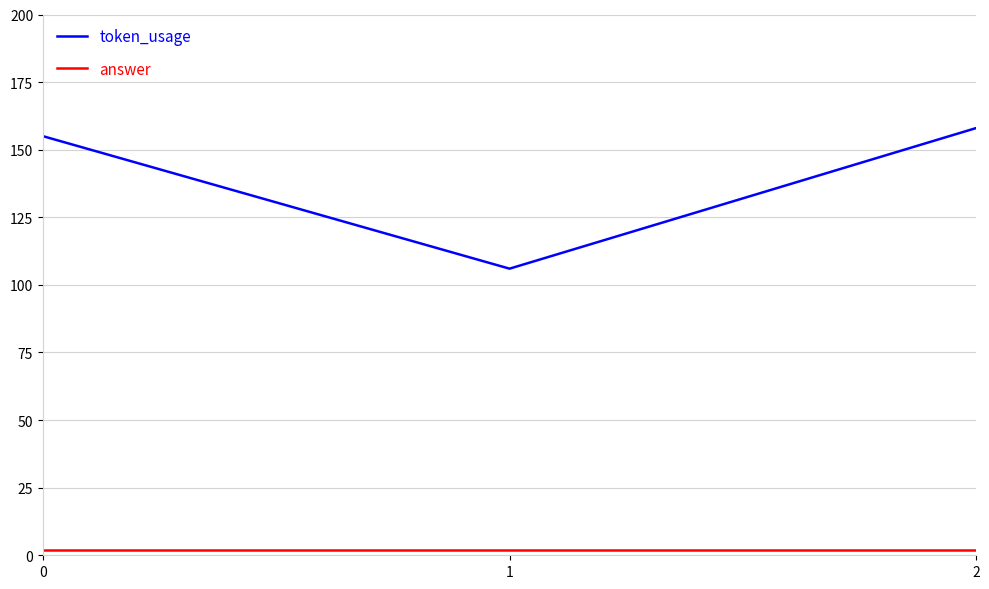

Reading left to right, list all the values displayed in this chart.

token_usage: 155	106	158
answer: 2	2	2